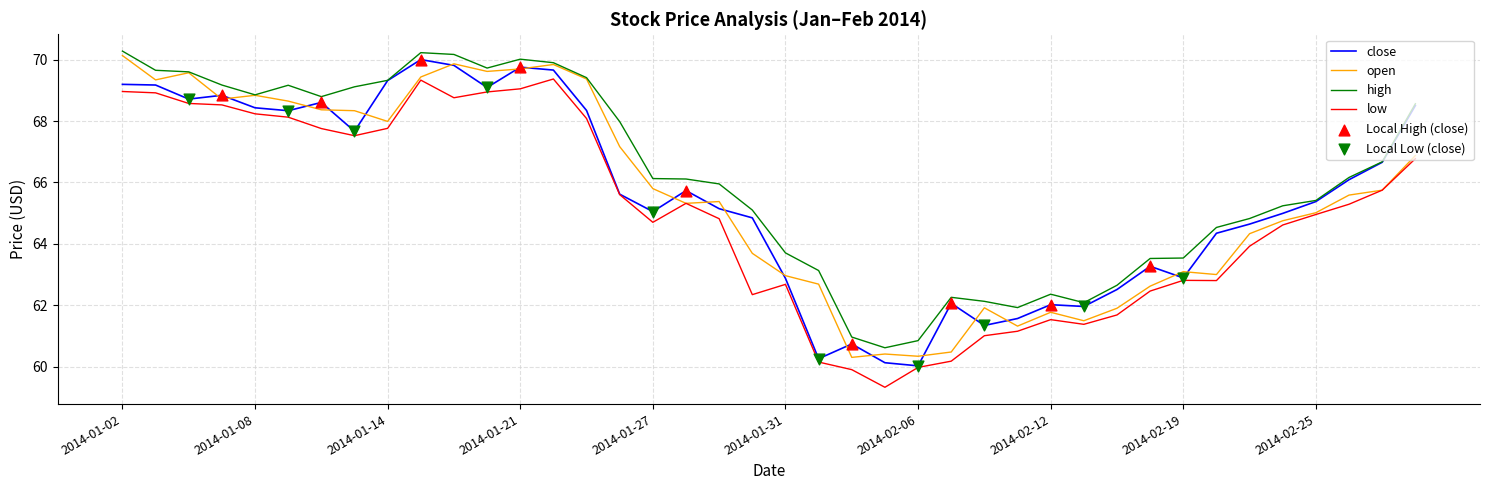

True or false: high and low cross at least once.

False